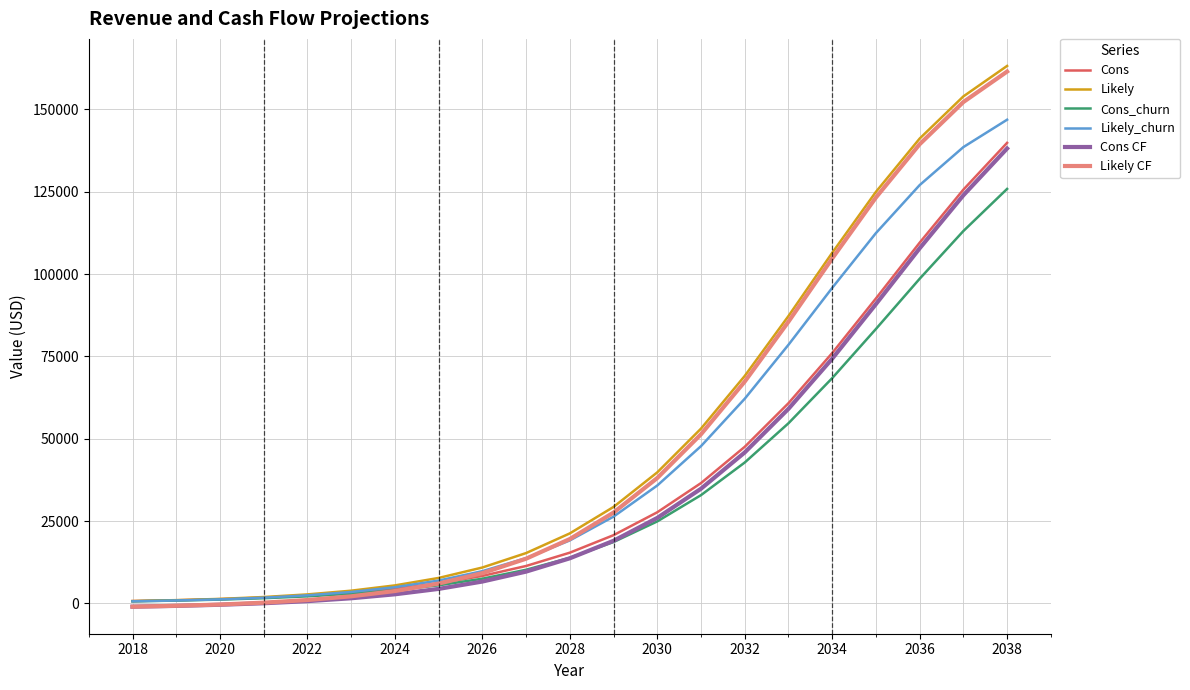

Does the chart display data point markers on the line(s)?

No